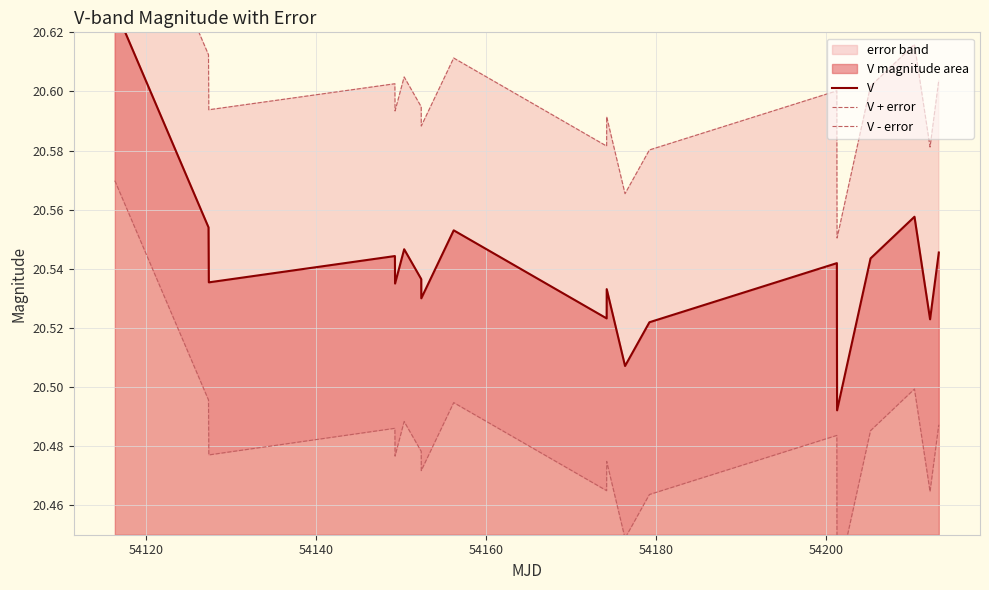

What is the difference between the maximum and minimum values in the V - error series?

0.1